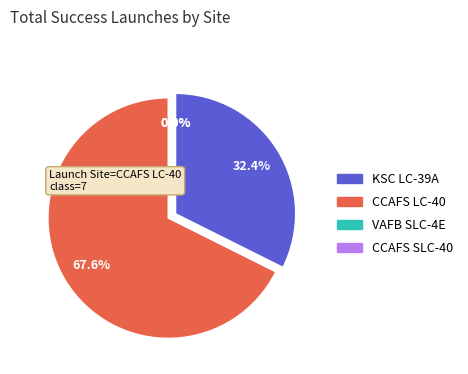

Is there any slice that represents more than half of the pie?

Yes